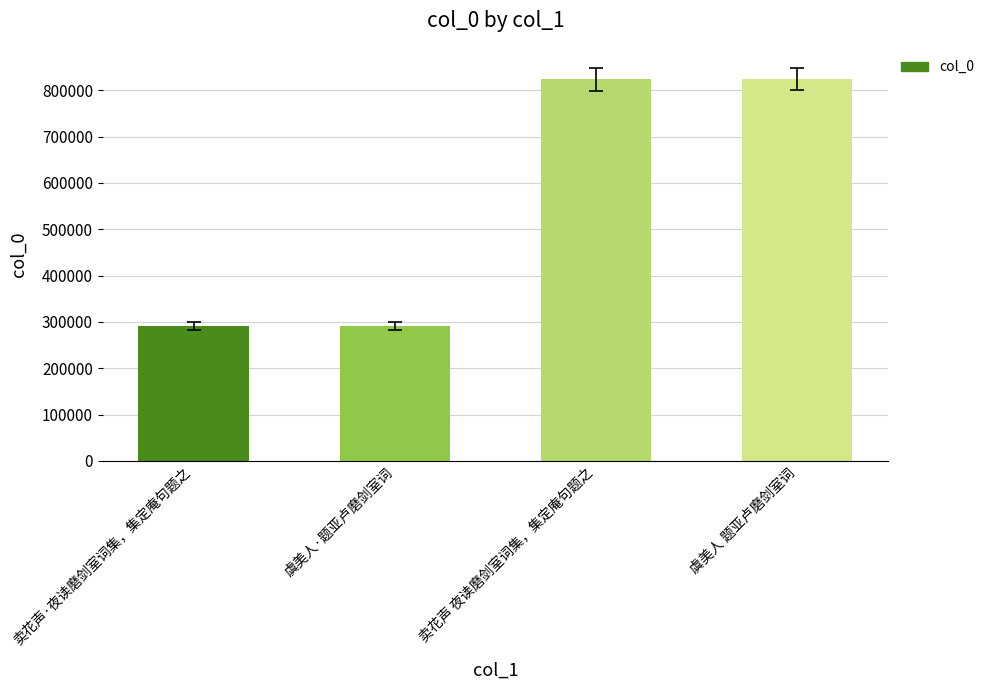

How many values are below 824039?

2